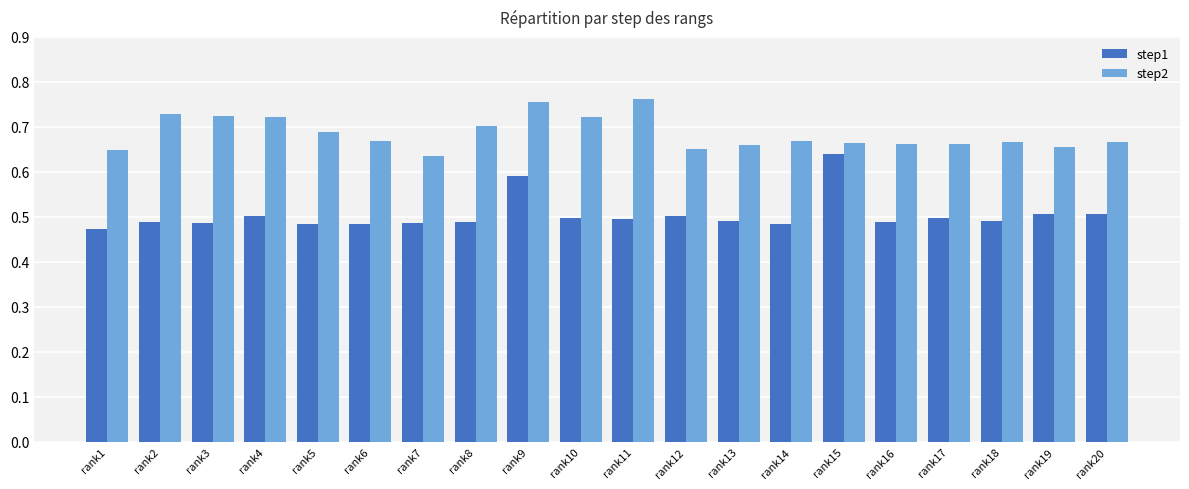

Does the chart contain stacked bars?

No